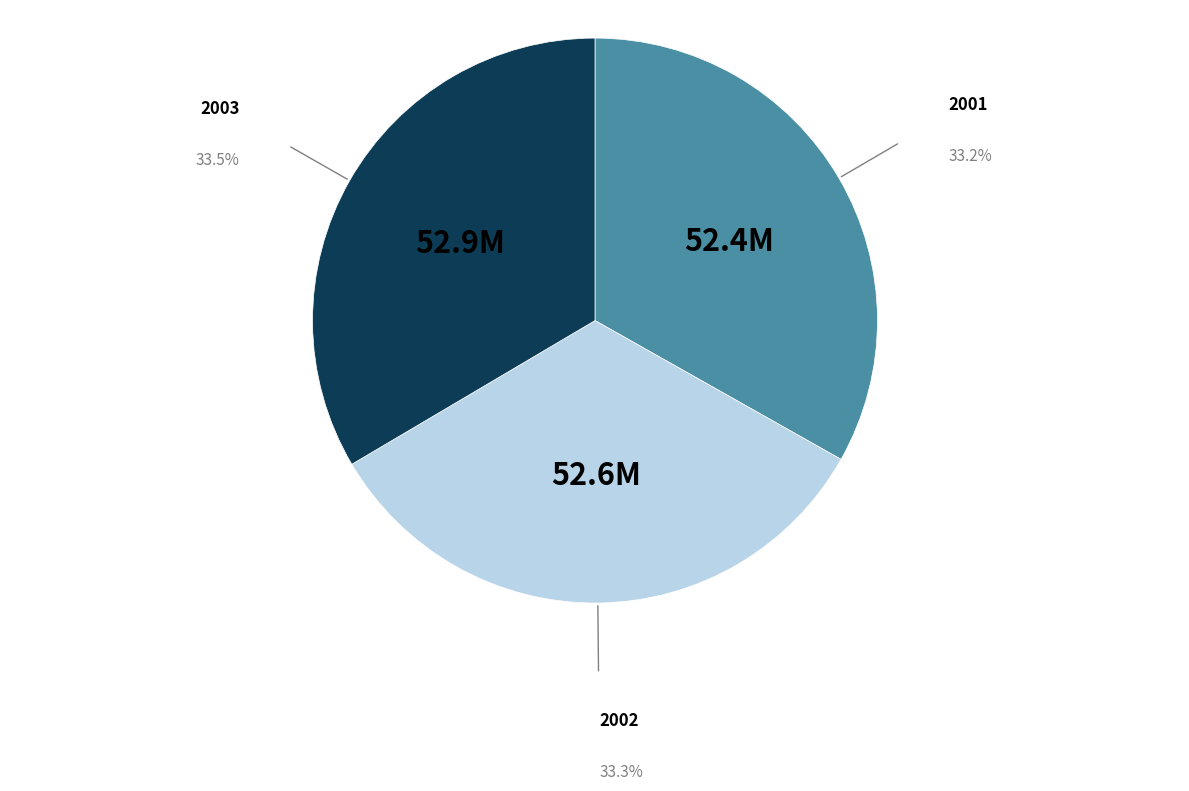

Does any single category account for the majority?

No